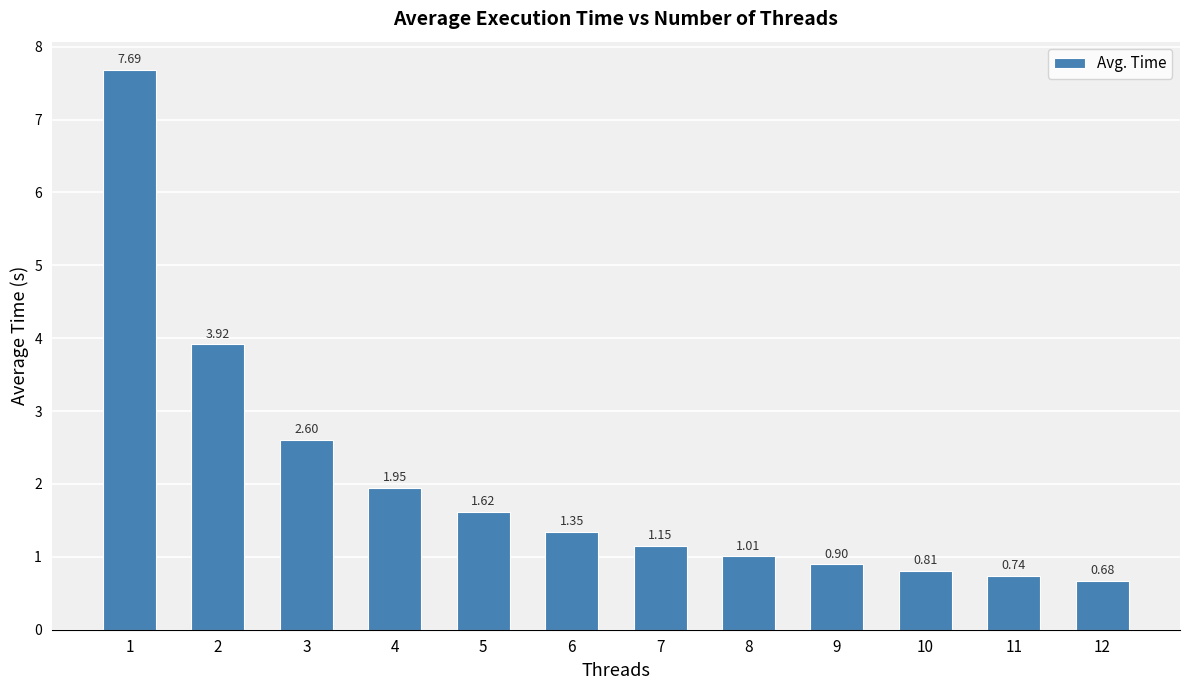

What is the average value?

2.0